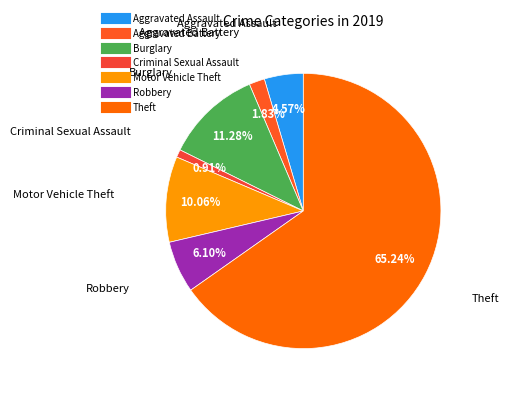

Count the number of slices in the pie.

7